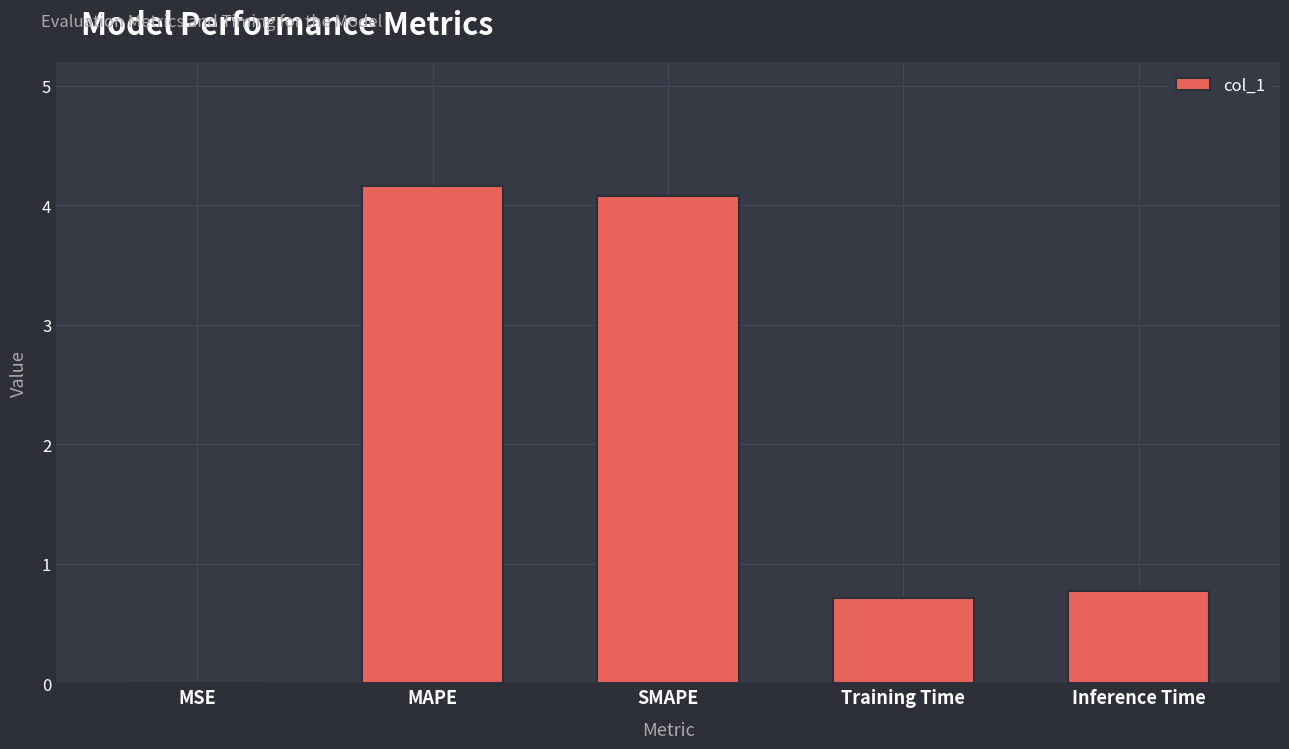

What is the sum of the values at MAPE and SMAPE?

8.2